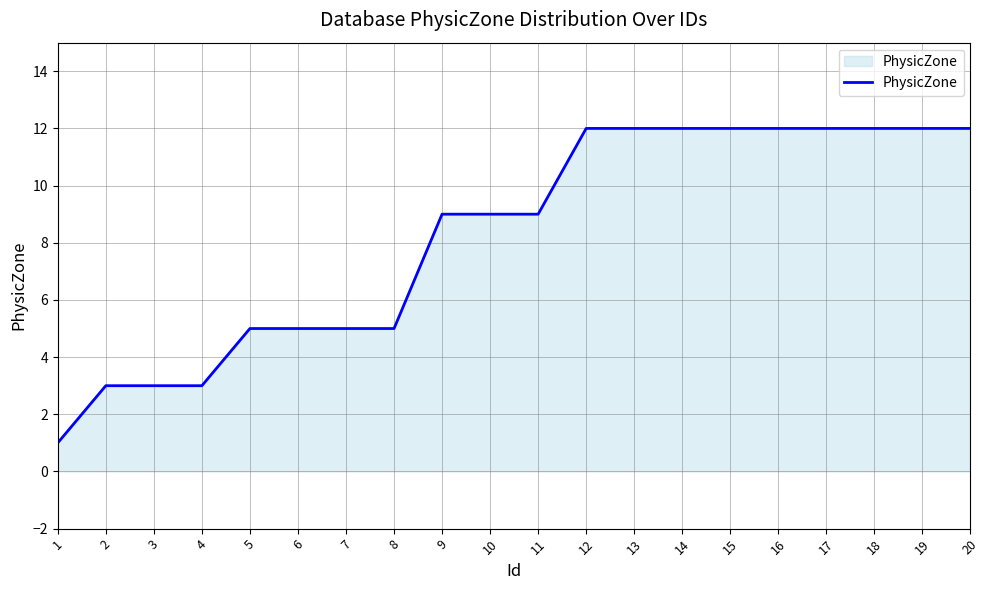

What is the difference between the values at 20 and 6?

7